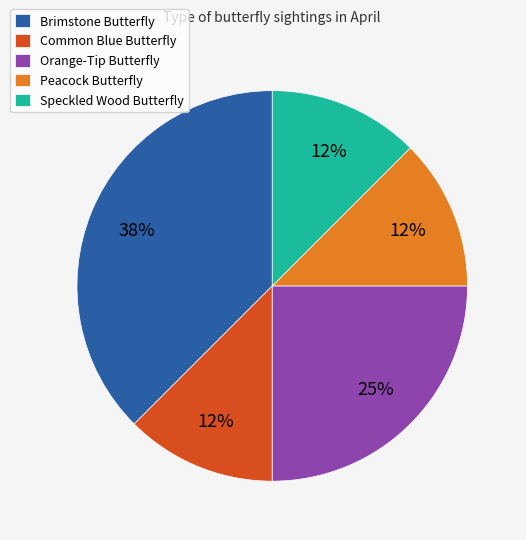

True or false: Common Blue Butterfly accounts for 12% of the total.

True